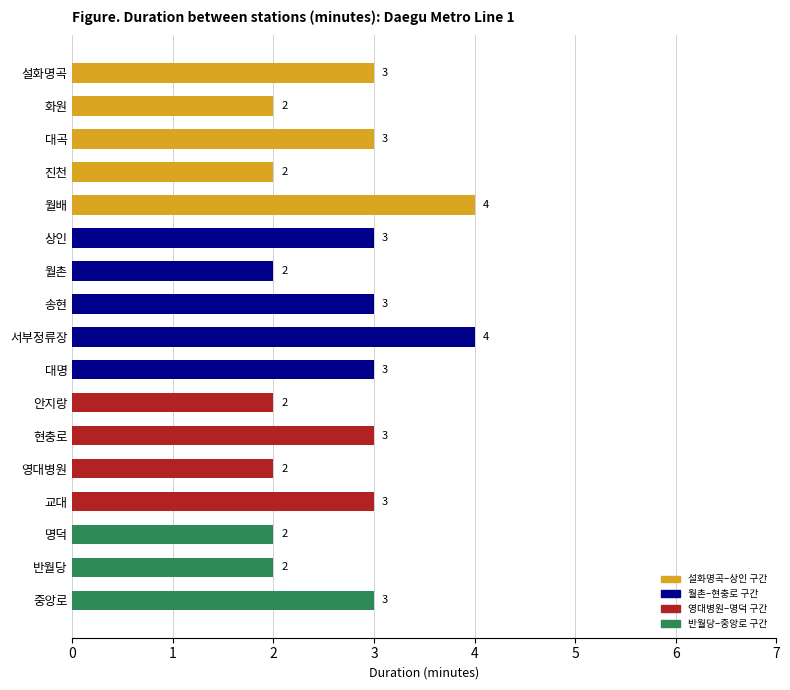

Reading top to bottom, what are all the values shown in this chart?

설화명곡=3	화원=2	대곡=3	진천=2	월배=4	상인=3	월촌=2	송현=3	서부정류장=4	대명=3	안지랑=2	현충로=3	영대병원=2	교대=3	명덕=2	반월당=2	중앙로=3